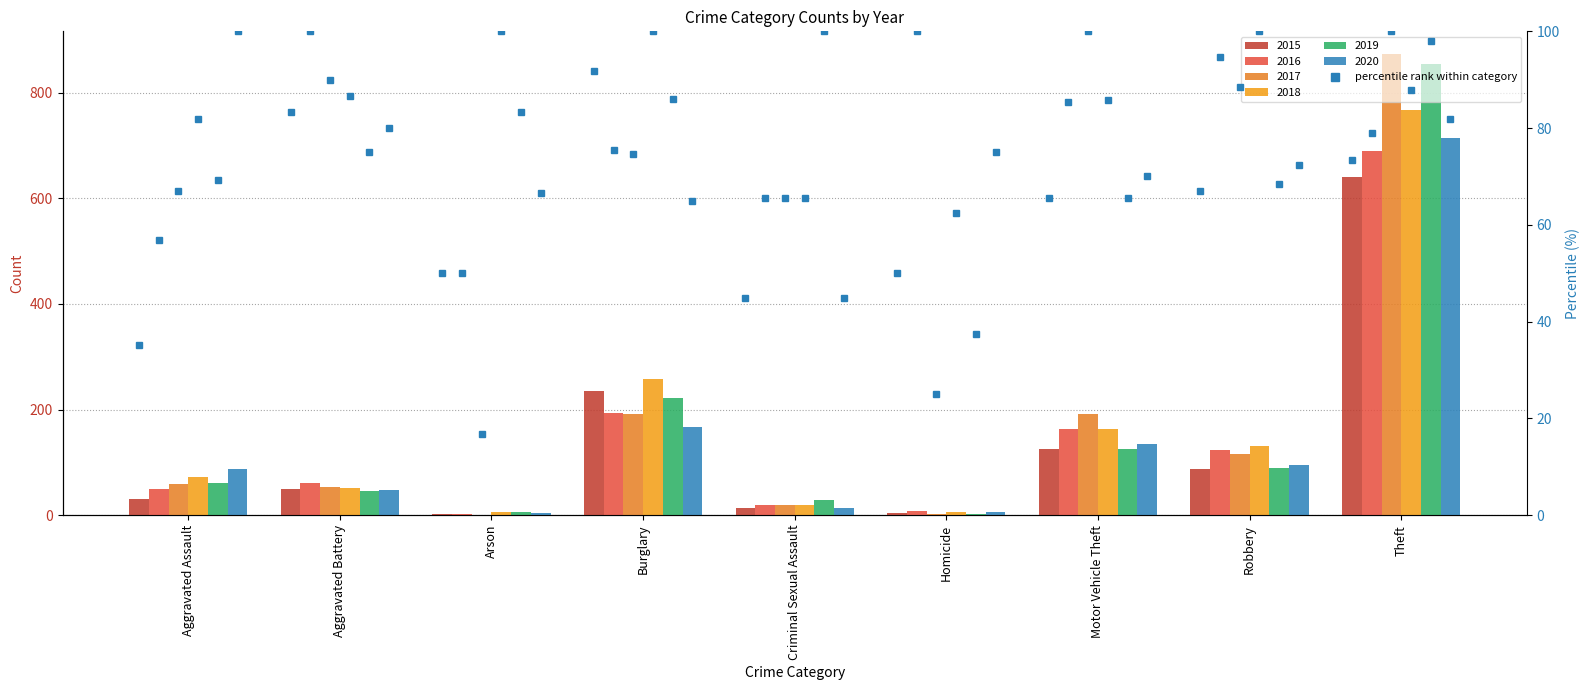

Is it true that 2019 equals 2 at Homicide?

False